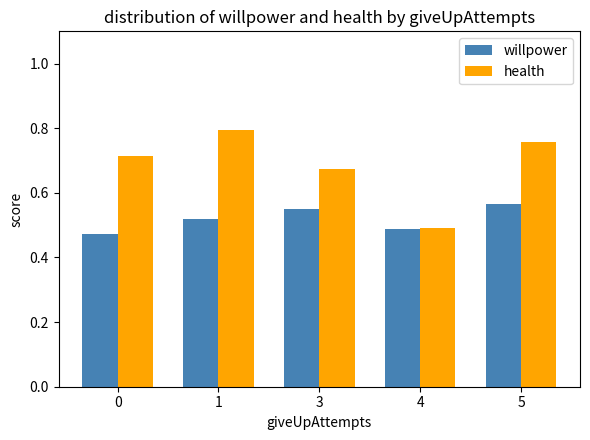

True or false: willpower has a value of 0.7 at 0.

False